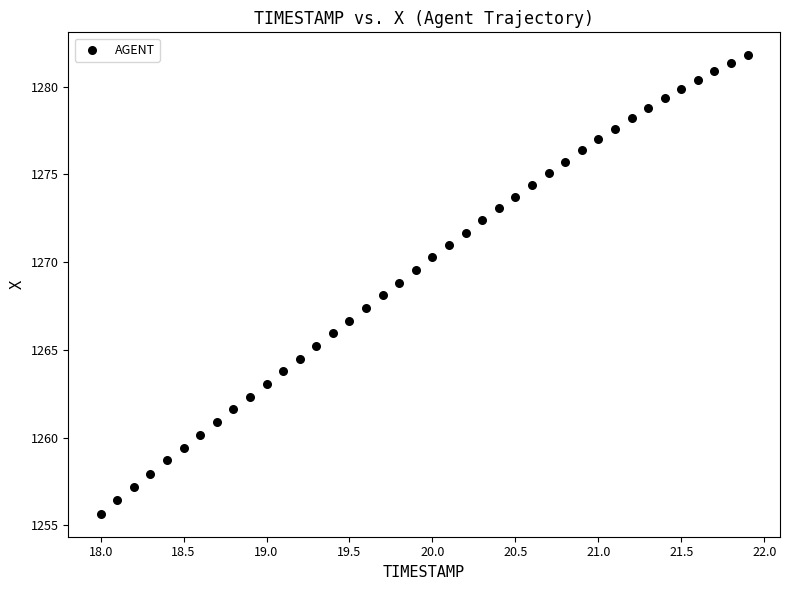

What is the range of X values (max minus min)?

3.9